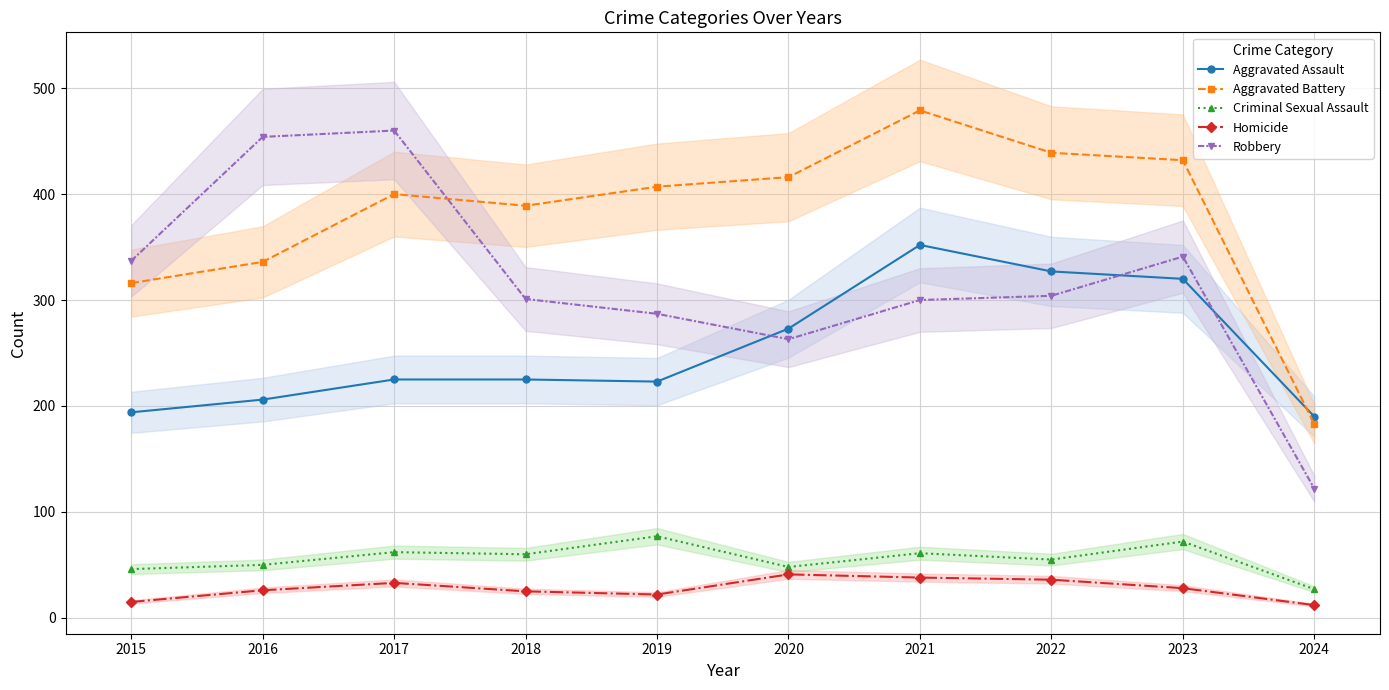

What value does the Aggravated Battery series have at 2024, to the nearest 50?

200